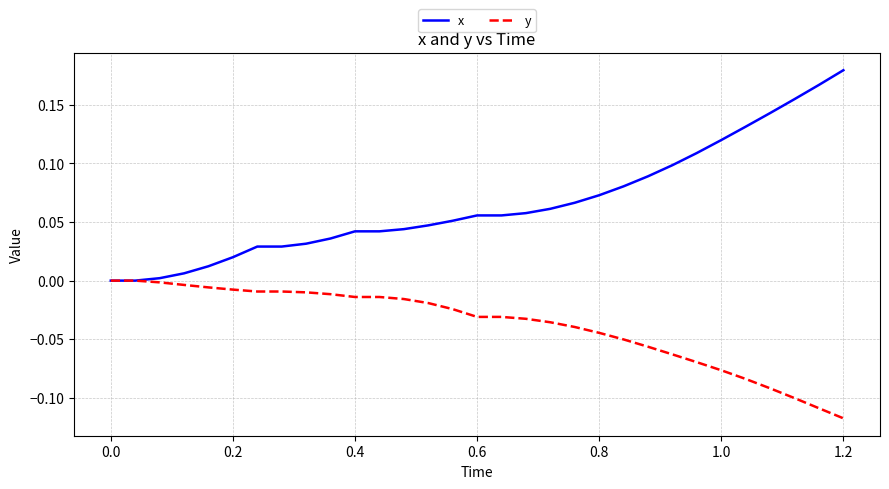

List the series in order of their overall mean, lowest first.

y, x